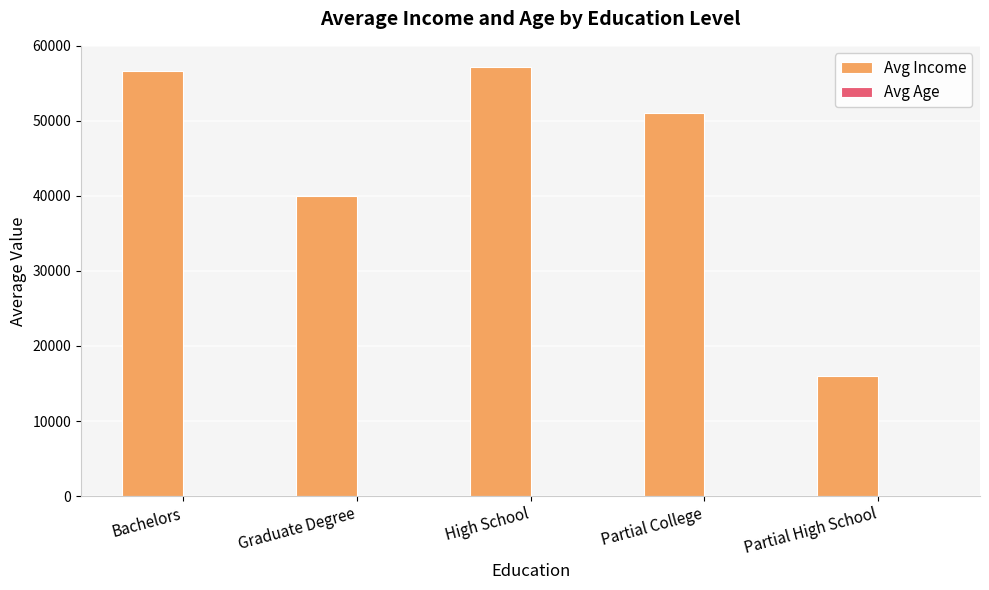

What value does the Avg Income series have at Graduate Degree?

40000.0